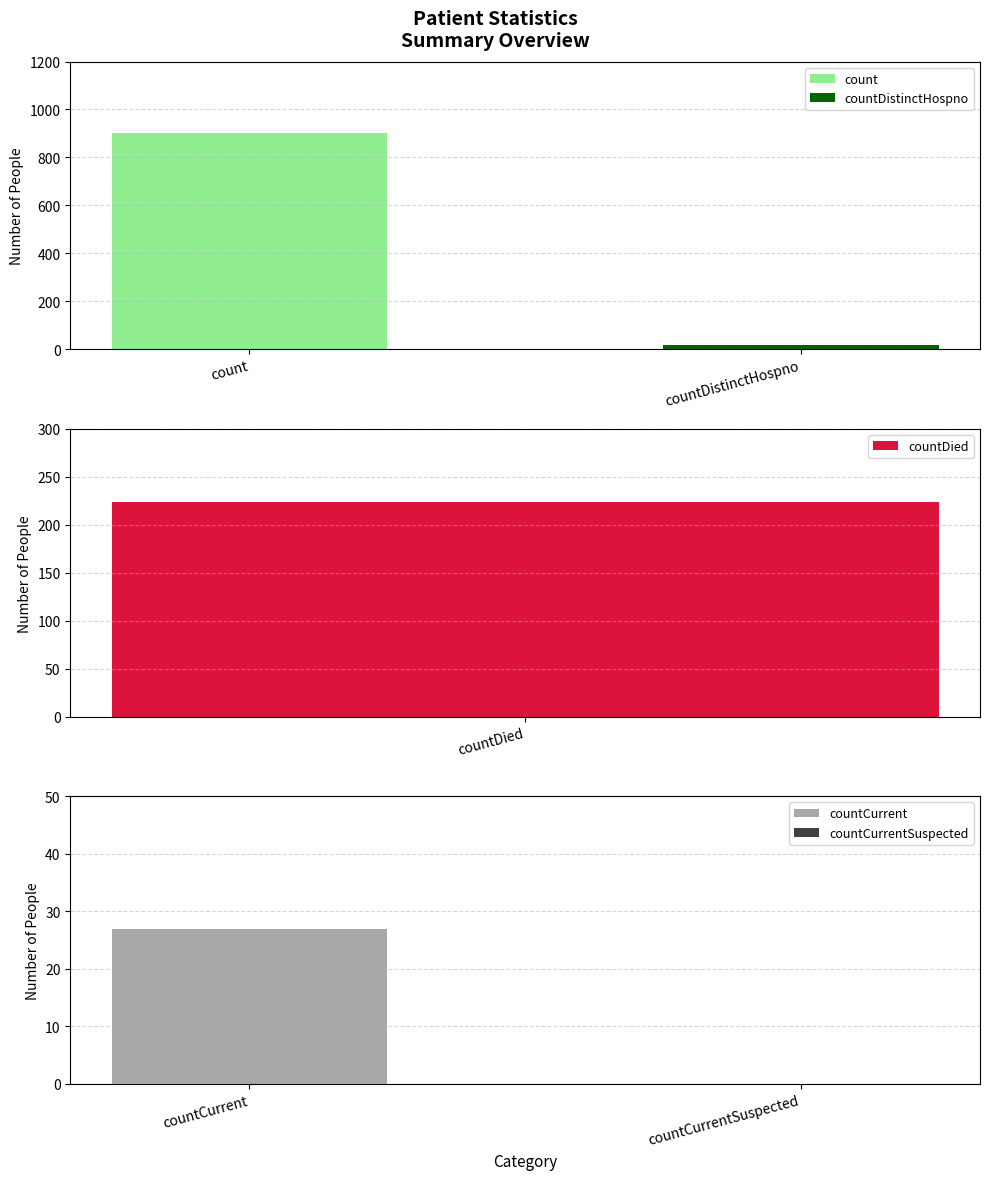

What is the value of the 2nd bar from the left?

19